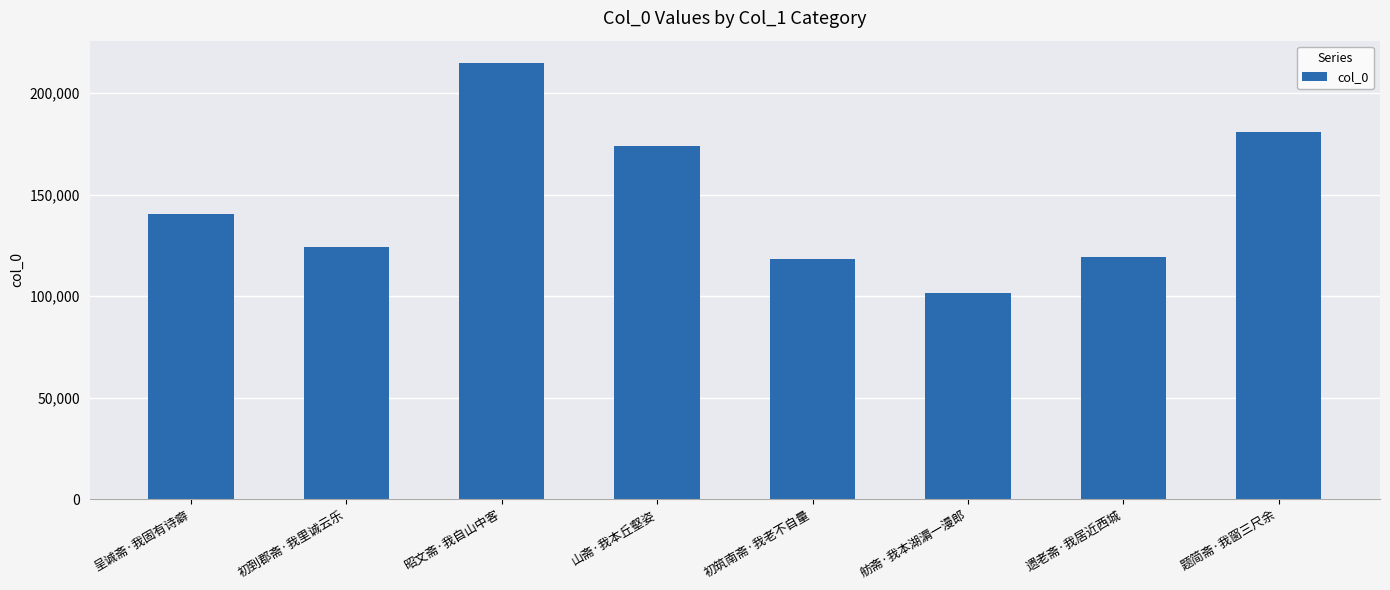

Does the chart contain stacked bars?

No